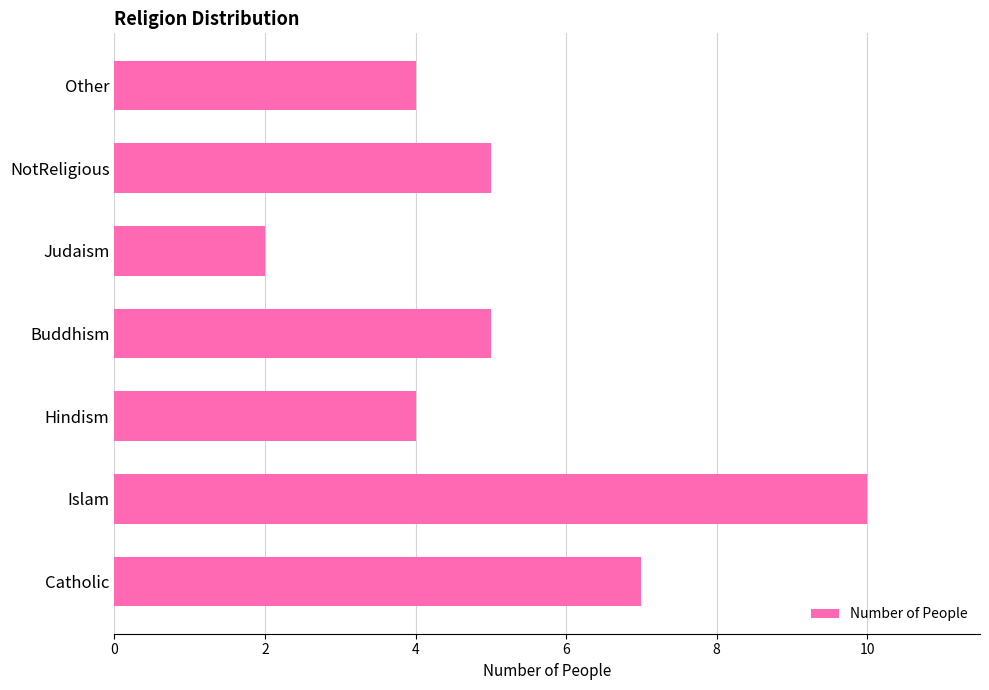

What is the minimum value shown in the chart?

2